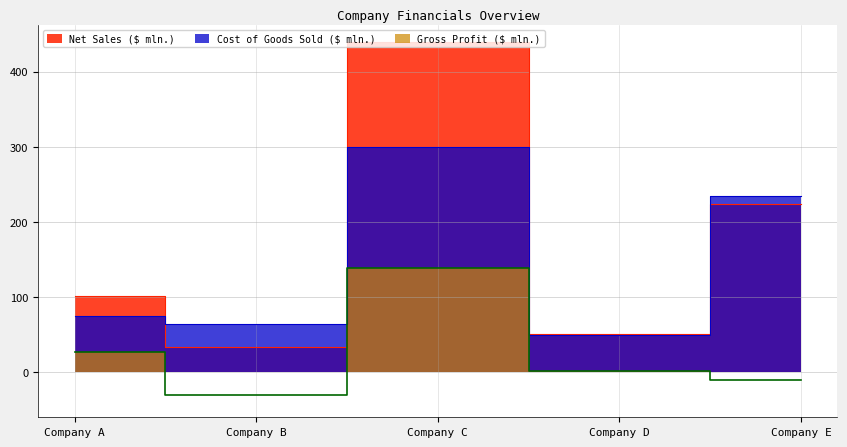

How many values in the Gross Profit ($ mln.) series exceed 2?

2